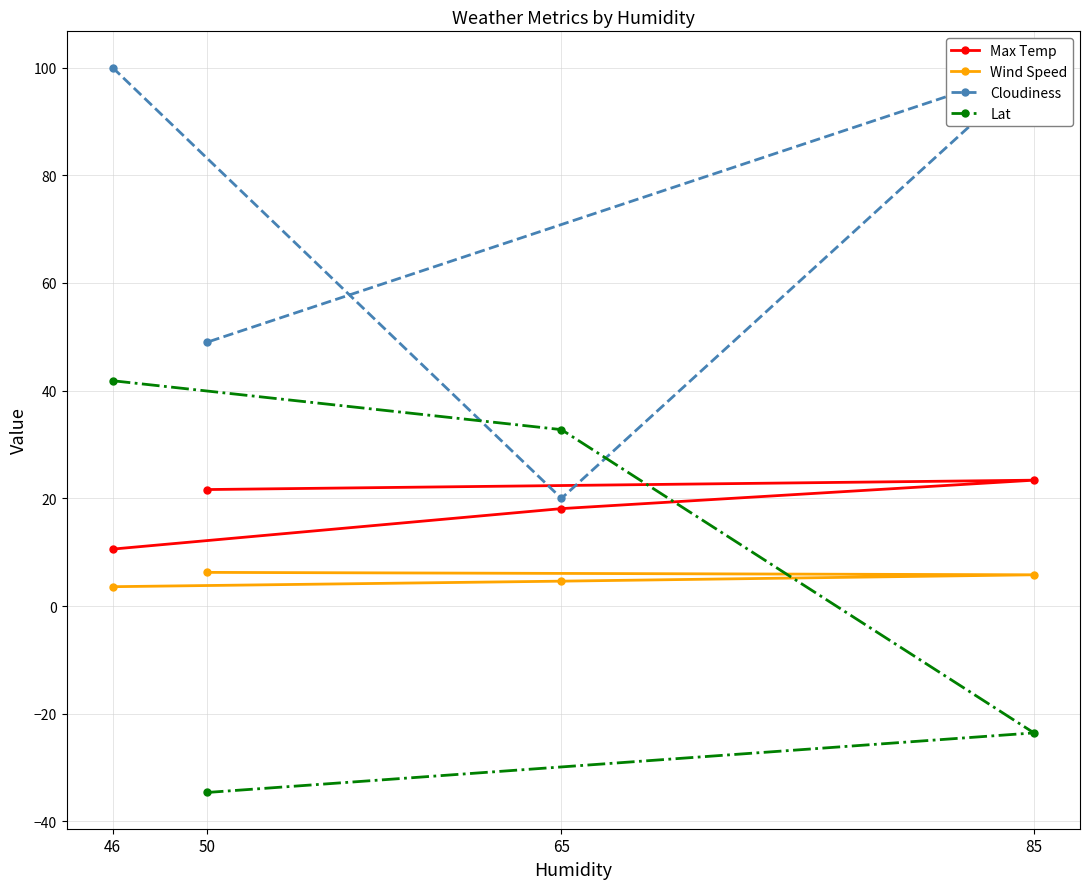

What is the smallest value displayed?

-34.6